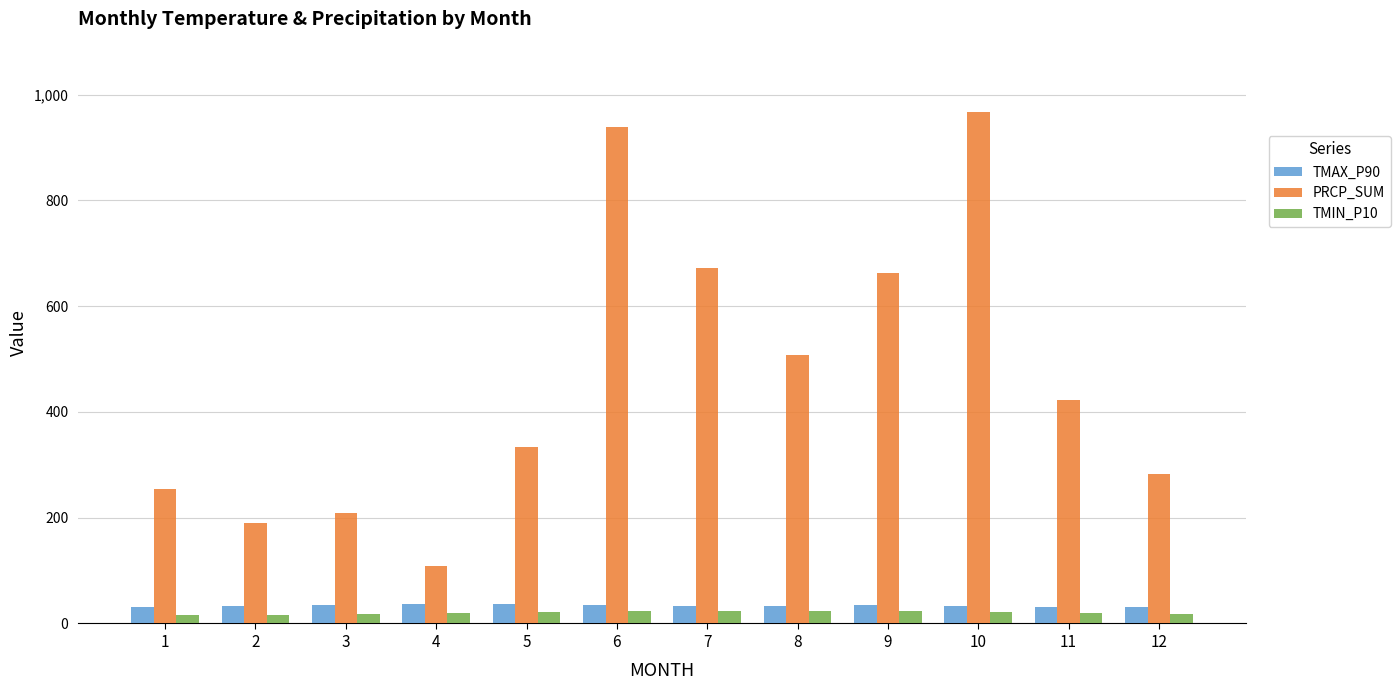

At which label does PRCP_SUM first exceed 422?

6